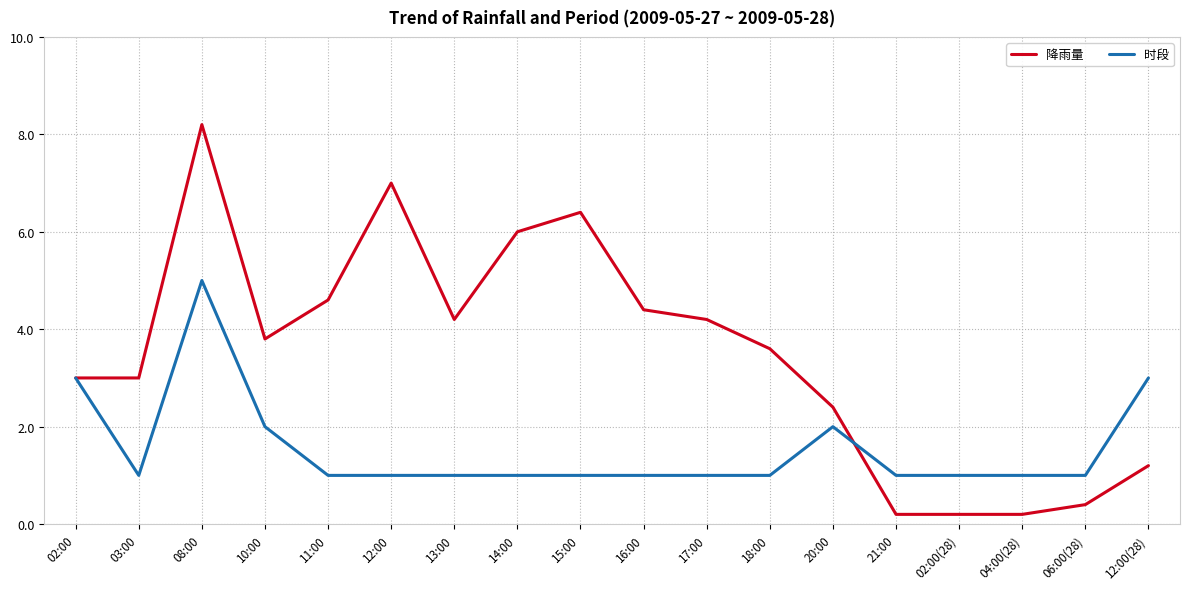

Reading left to right, transcribe all the data shown in this chart.

降雨量: 3.0	3.0	8.2	3.8	4.6	7.0	4.2	6.0	6.4	4.4	4.2	3.6	2.4	0.2	0.2	0.2	0.4	1.2
时段: 3.0	1.0	5.0	2.0	1.0	1.0	1.0	1.0	1.0	1.0	1.0	1.0	2.0	1.0	1.0	1.0	1.0	3.0